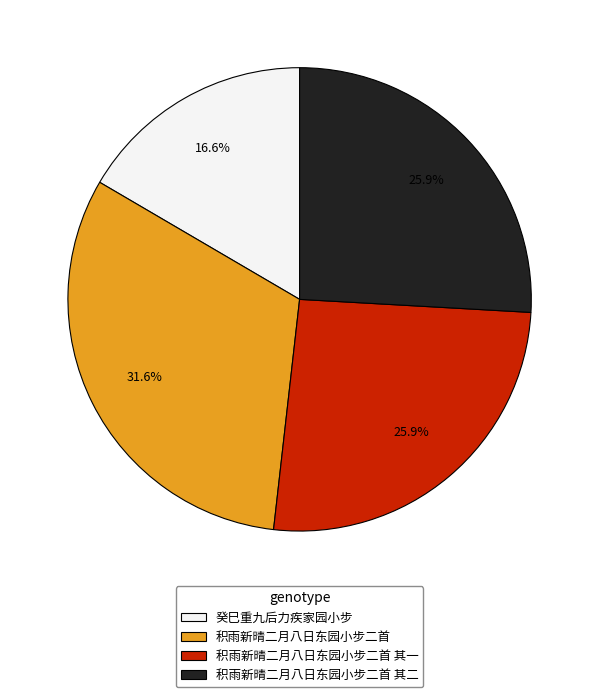

Do 癸巳重九后力疾家园小步 and 积雨新晴二月八日东园小步二首 together represent more than half of the pie?

No